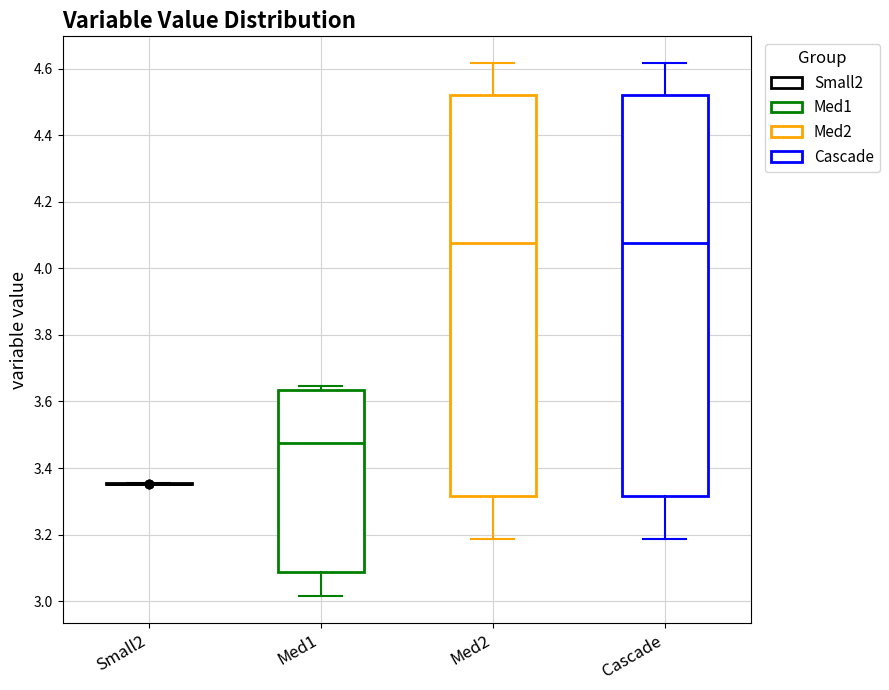

Reading left to right, read every box against the y-axis: the position of its median line, the range the box covers, and the ends of its whiskers. The values are not printed on the chart, so give them approximately, as read against the axis.

Small2: box collapsed to a line at 3.36, whiskers 3.36 to 3.36
Med1: median 3.48, box 3.08 to 3.64, whiskers 3.02 to 3.64 (just above the box's upper edge)
Med2: median 4.08, box 3.32 to 4.52, whiskers 3.18 to 4.62
Cascade: median 4.08, box 3.32 to 4.52, whiskers 3.18 to 4.62